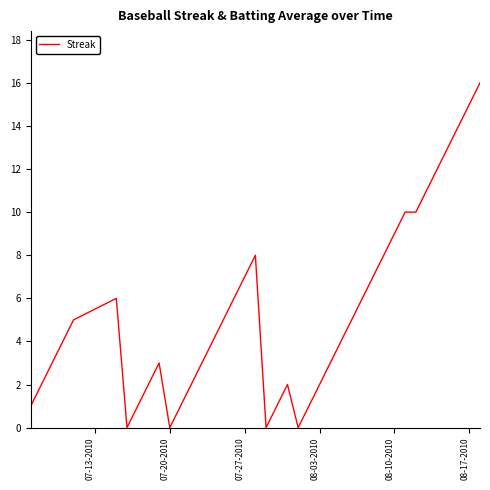

Reading right to left, list all the values displayed in this chart.

16	15	14	13	12	11	10	10	9	8	7	6	5	4	3	2	1	0	2	1	0	8	7	6	5	4	3	2	1	0	3	2	1	0	6	5	4	3	2	1